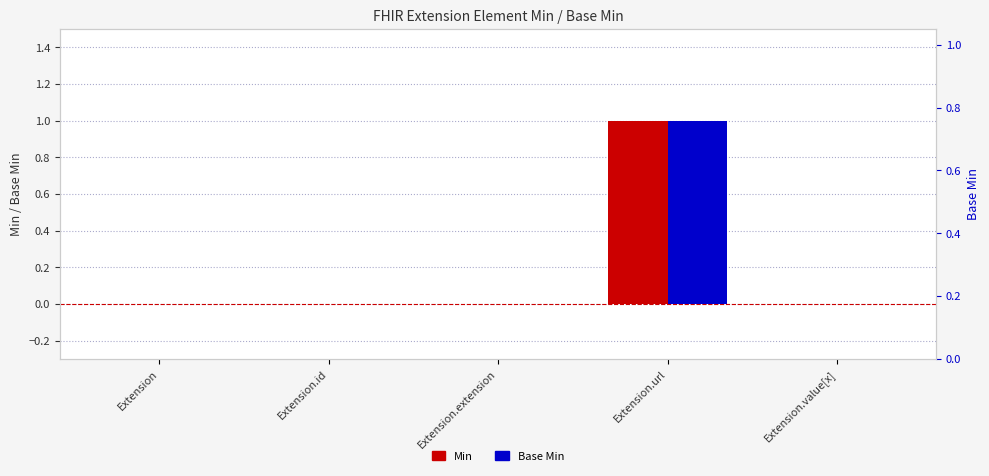

Are the bars grouped side by side (vs. stacked)?

Yes